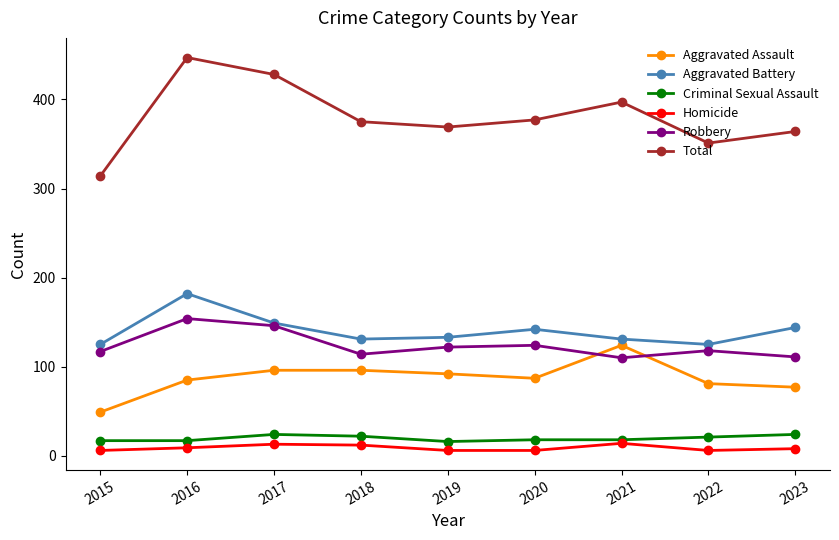

What is the difference between the second highest and minimum values in the Aggravated Battery series?

24